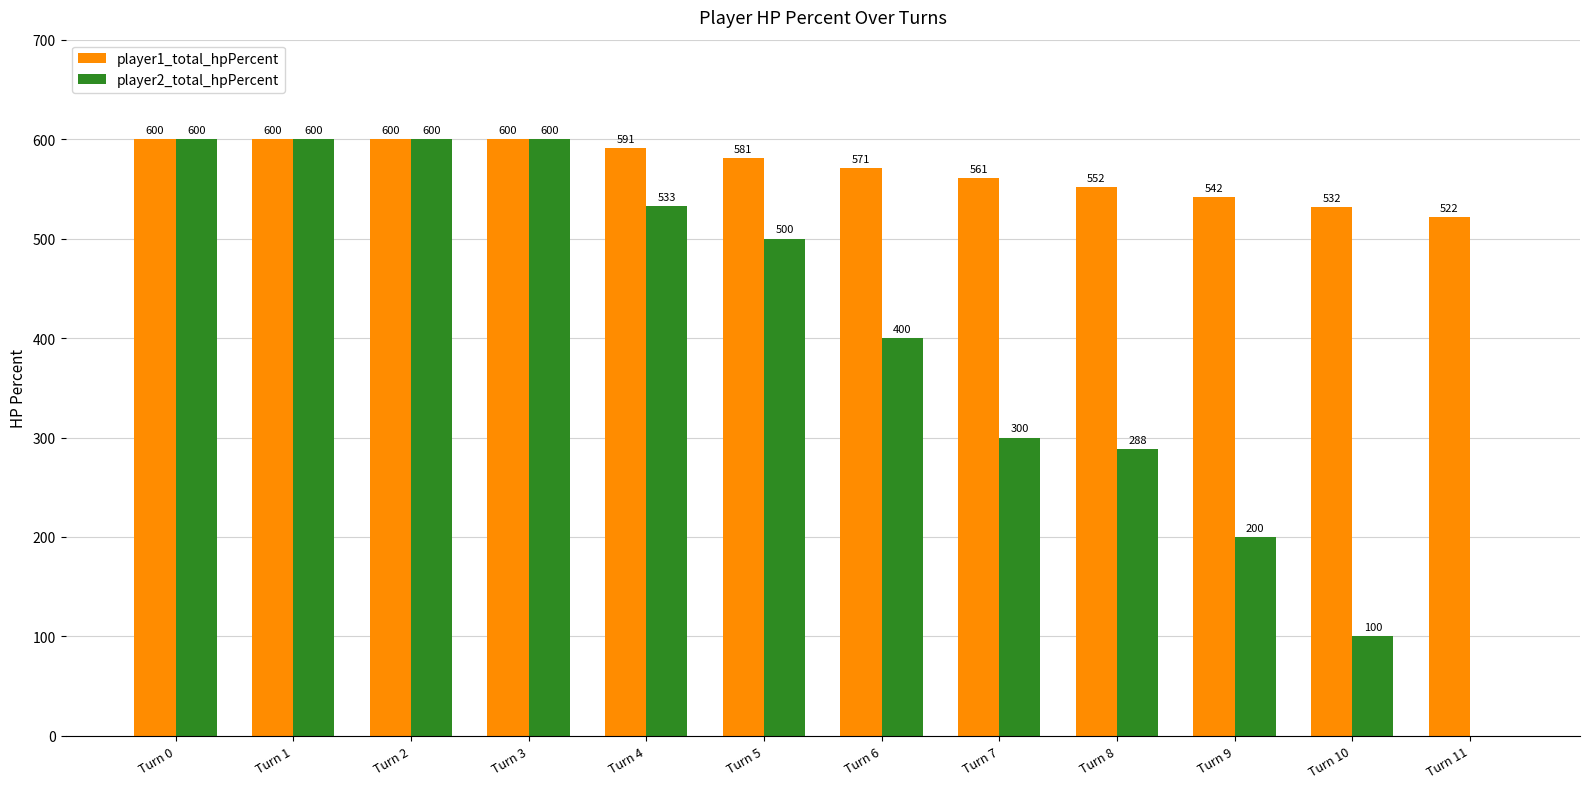

How many series are shown in this chart?

2